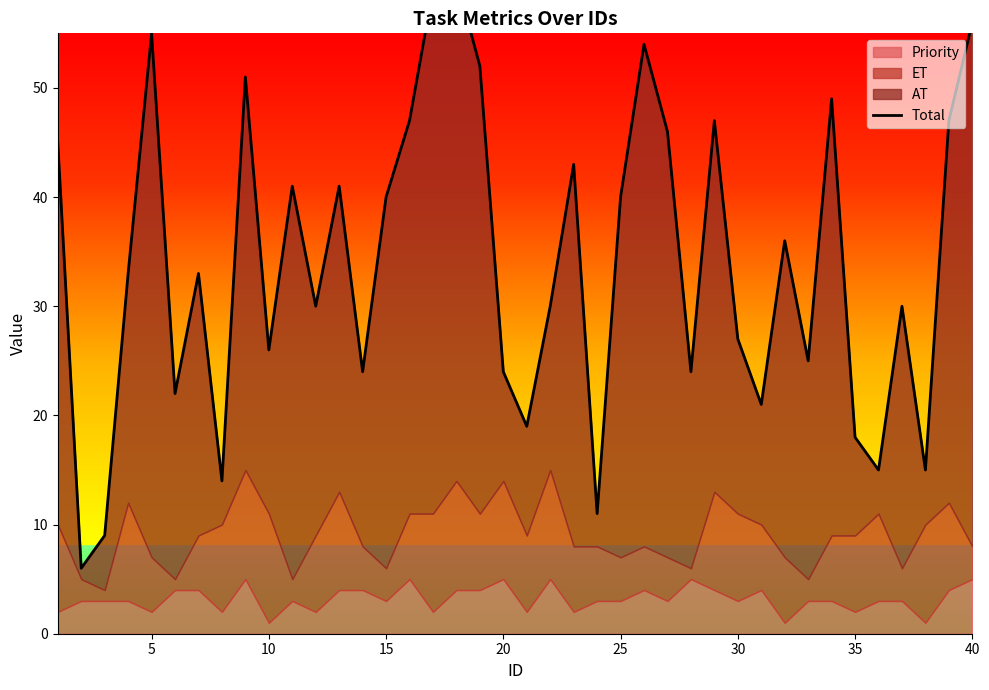

Reading right to left, transcribe all the data shown in this chart.

56	47	15	30	15	18	49	25	36	21	27	47	24	46	54	40	11	43	30	19	24	52	60	59	47	40	24	41	30	41	26	51	14	33	22	55	33	9	6	45